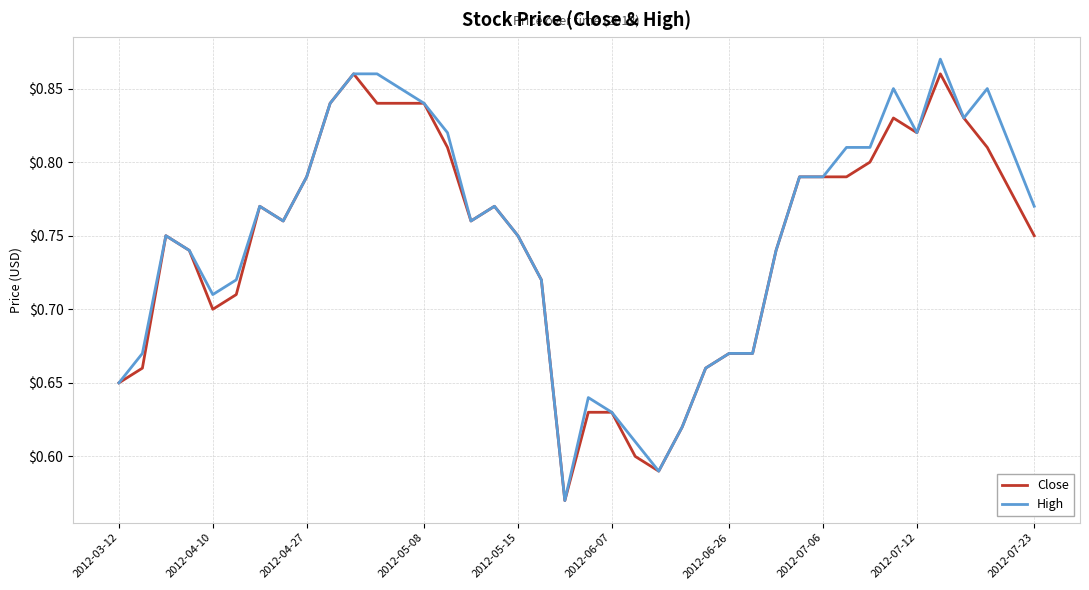

True or false: High and Close cross at least once.

False